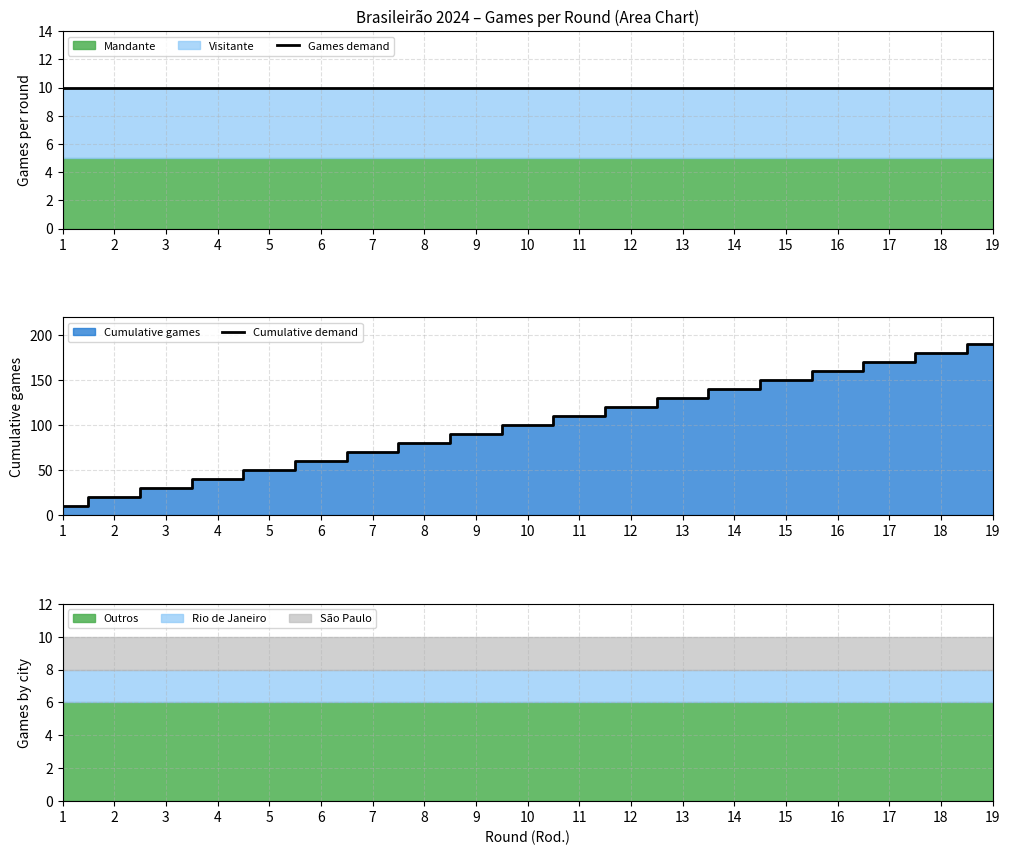

What is the greatest value displayed?

190